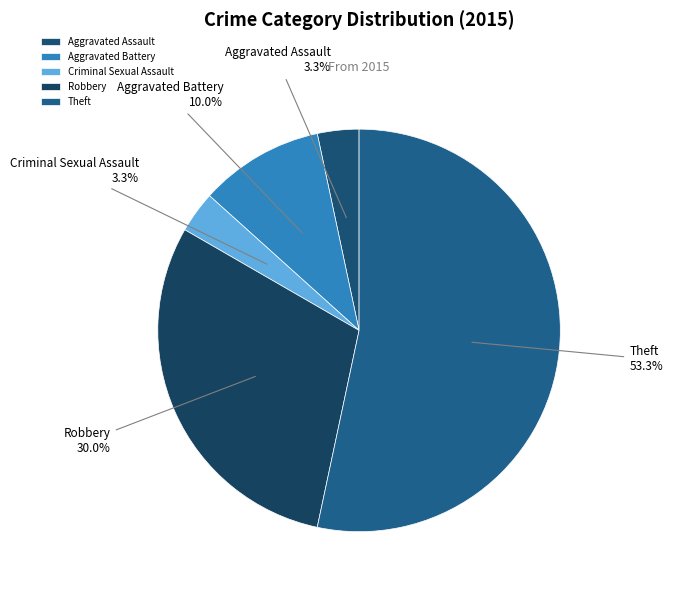

Count the number of slices in the pie.

5